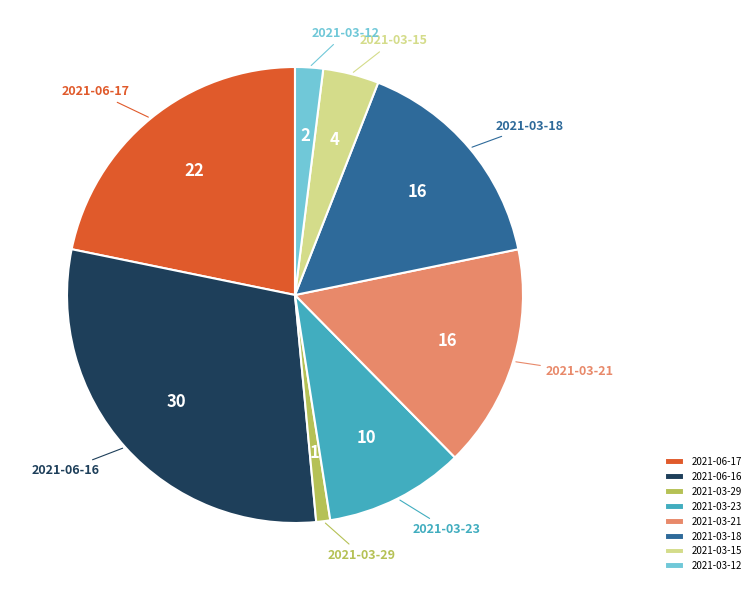

Is there a majority slice in this chart?

No